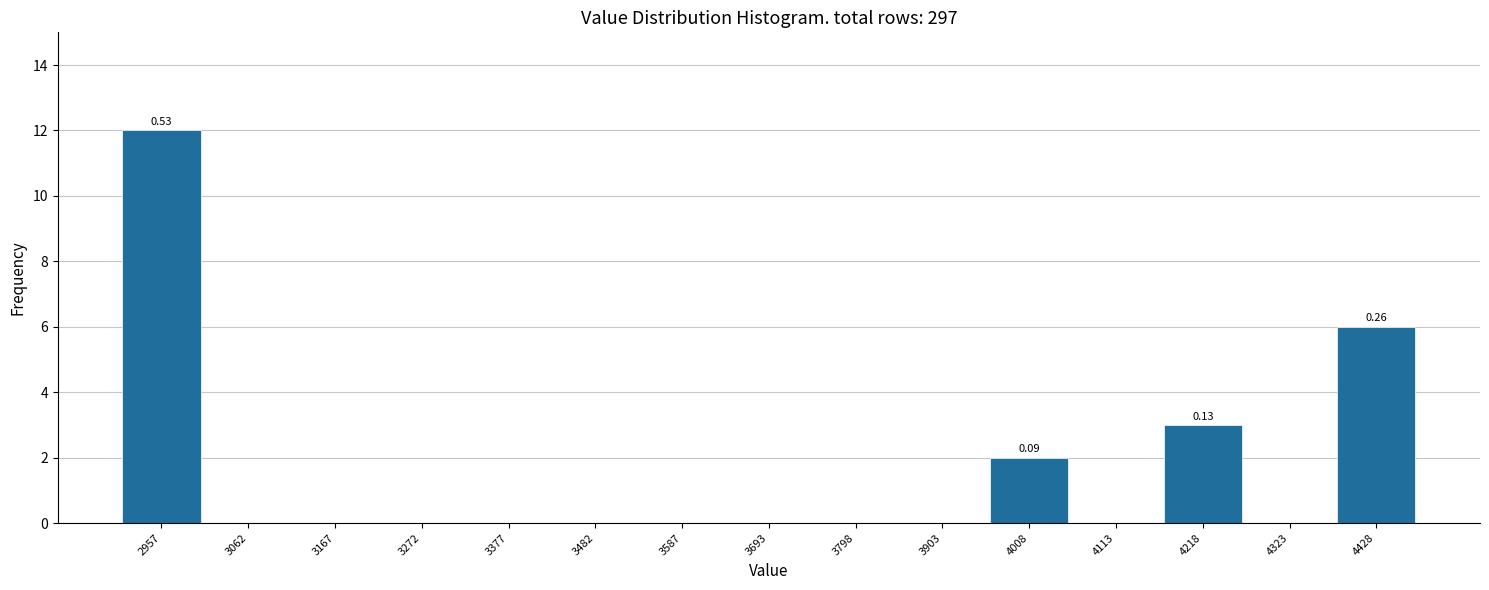

Which range on the x-axis has the tallest bar?

2900 to 3020